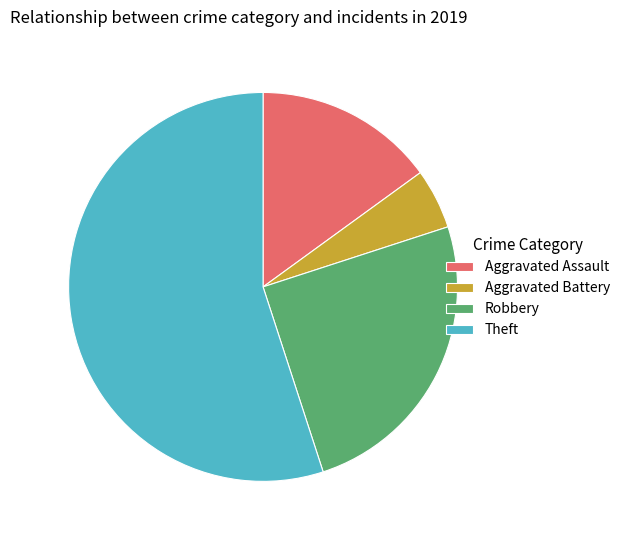

Which has a higher value, Aggravated Battery or Aggravated Assault?

Aggravated Assault